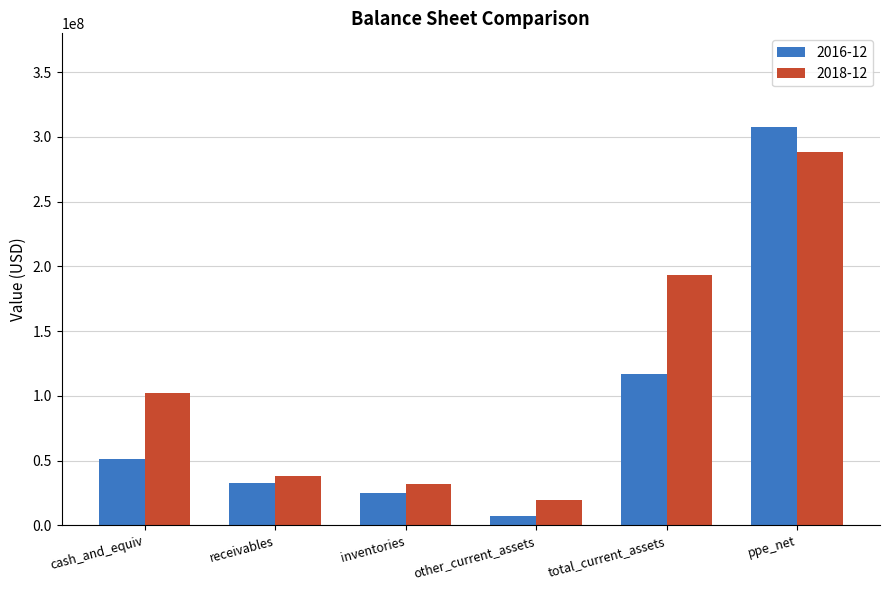

How many data points does each series have?

6